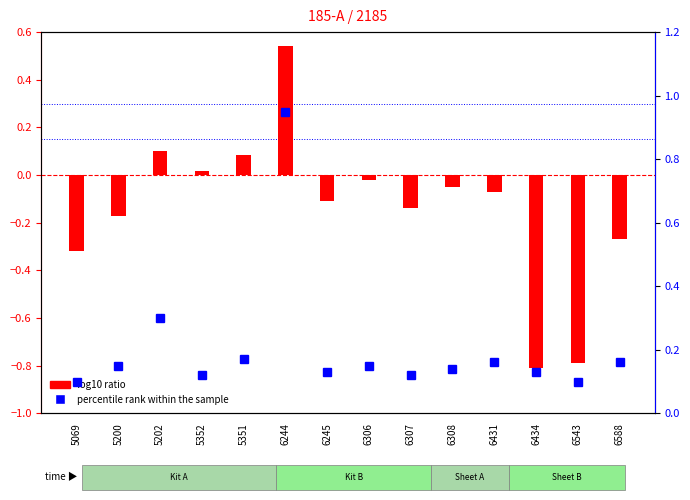

The value of log10 ratio at 5351 is 0.1. True or false?

False